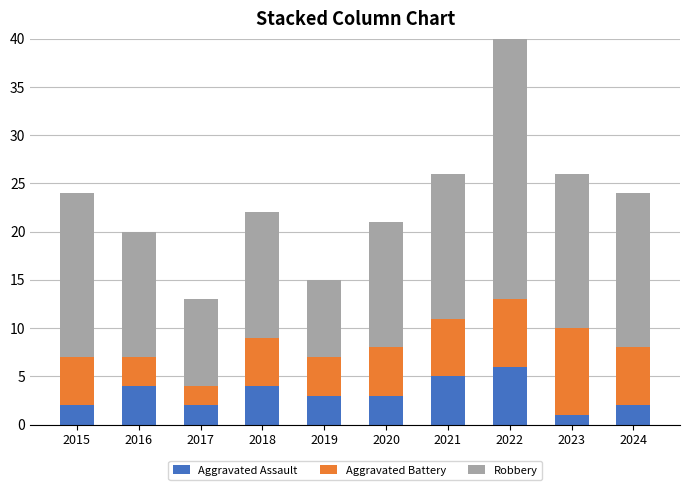

What is the value of the Robbery bar at the 2nd from the left?

13